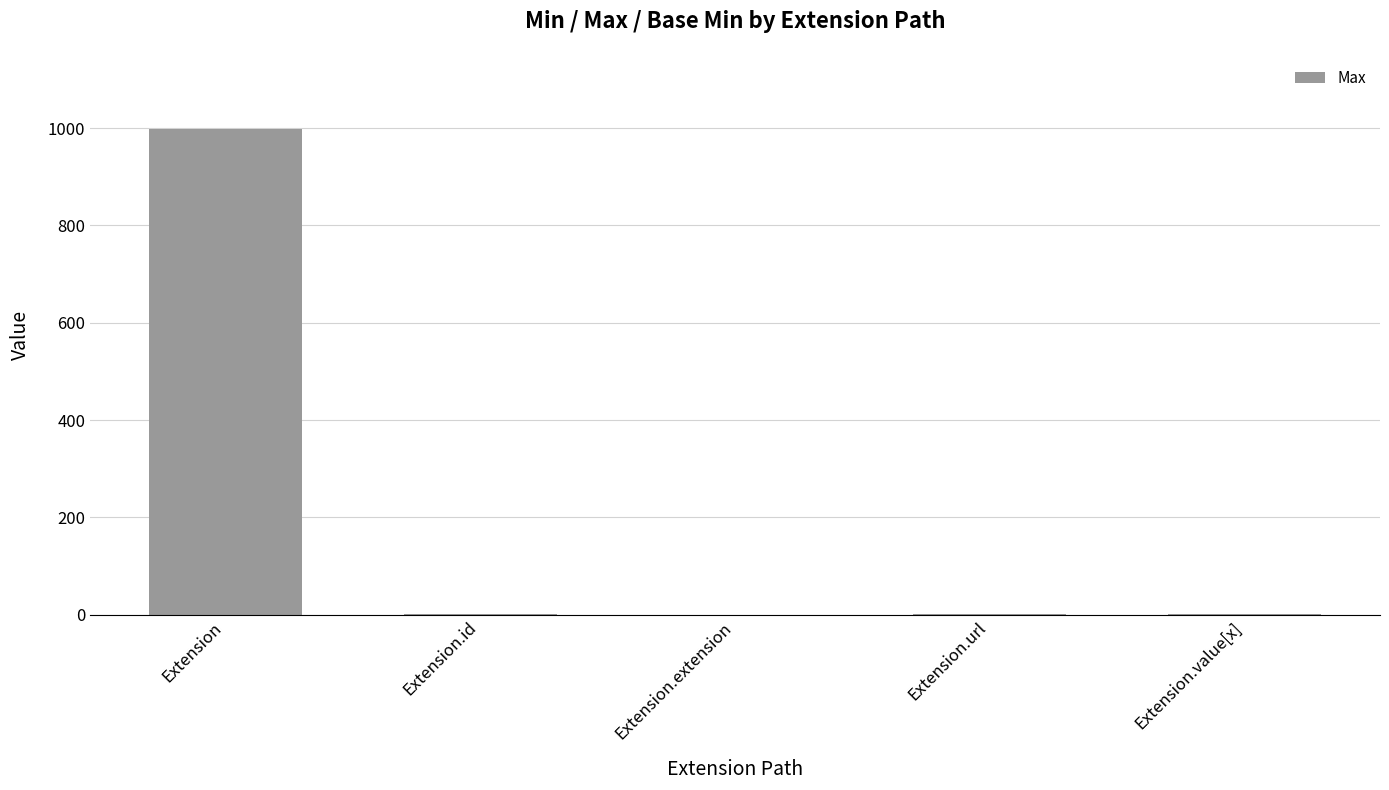

The chart shows a value of 999 at Extension. True or false?

True